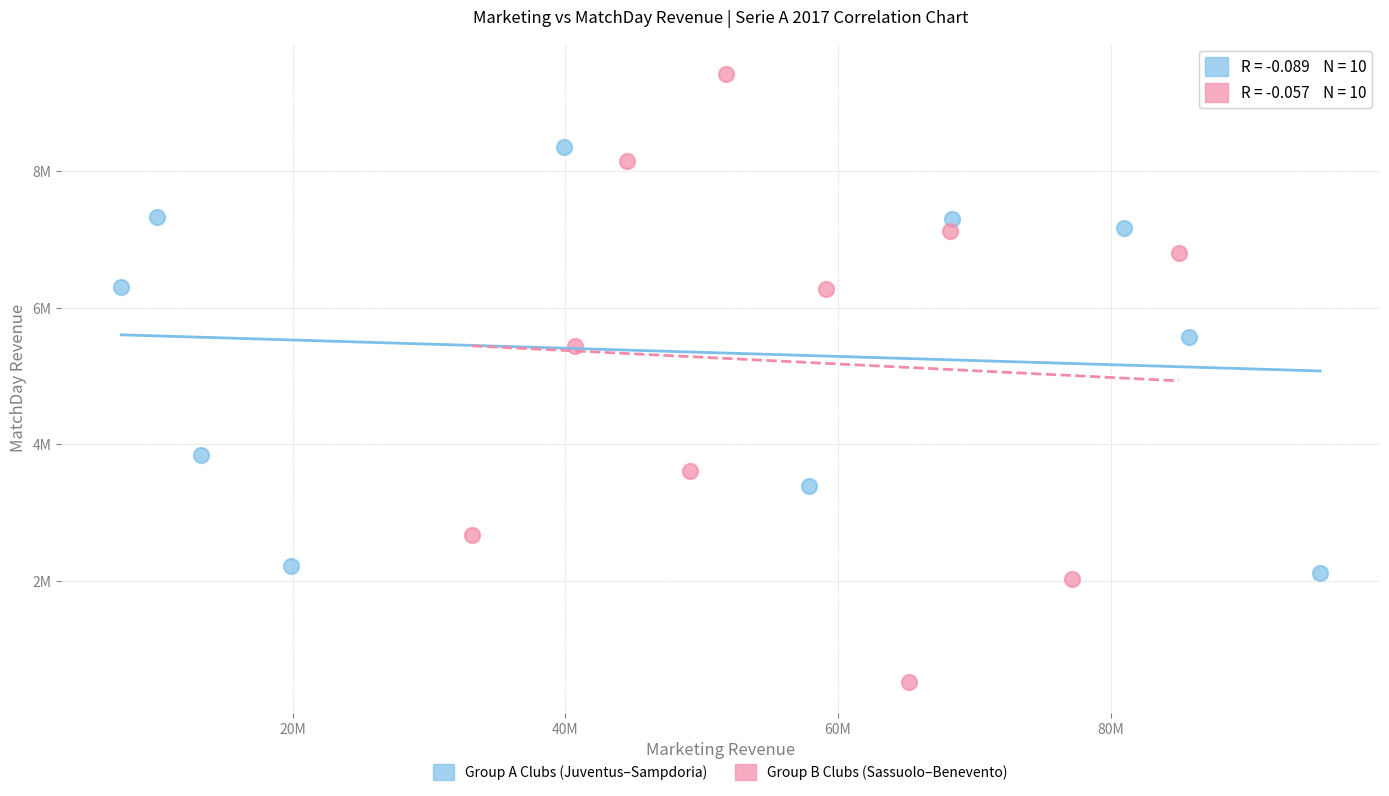

What are all the series names shown in the legend?

Group A Clubs (Juventus–Sampdoria), Group B Clubs (Sassuolo–Benevento)